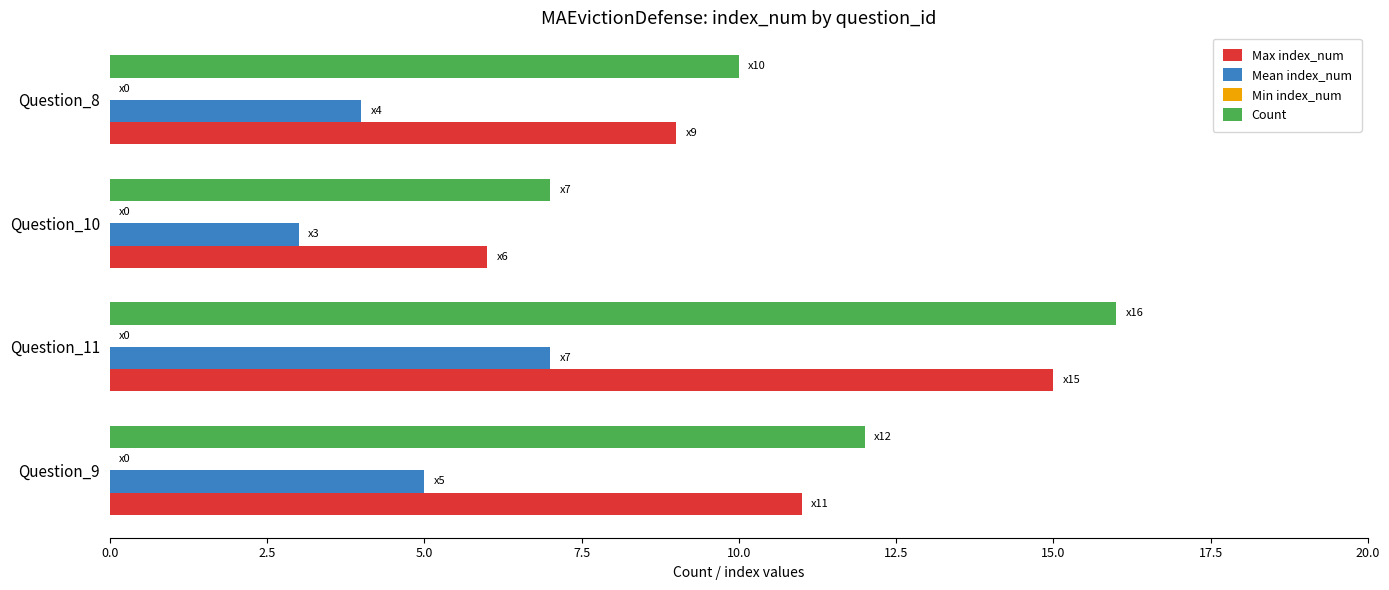

What is the highest value of the Mean index_num series?

7